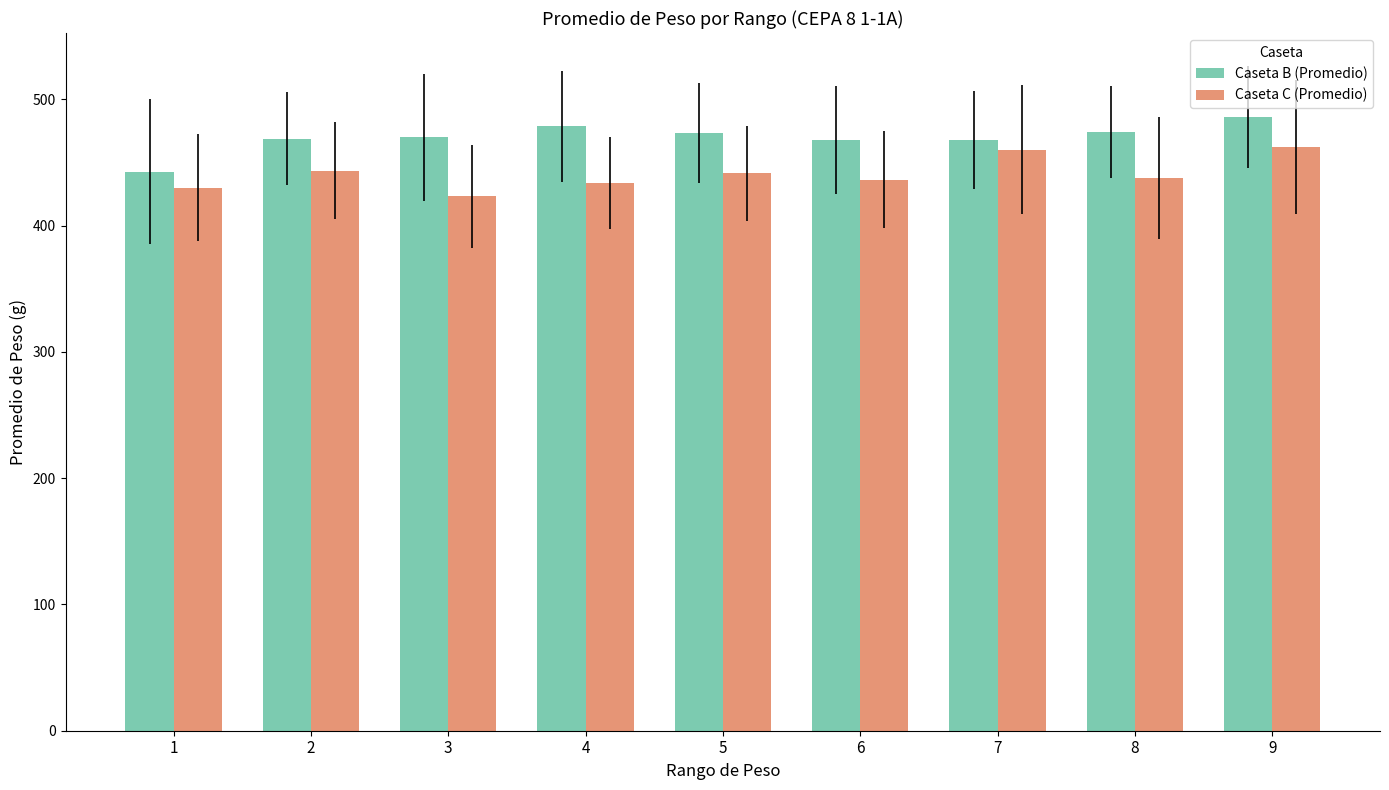

What is the value of the Caseta B (Promedio) bar at the 3rd from the left?

470.0